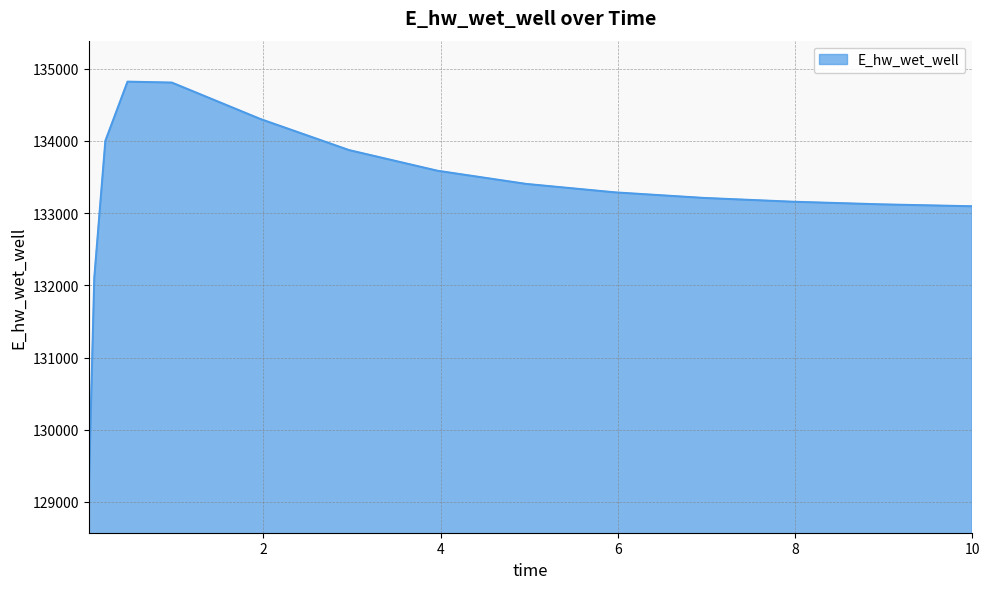

How many lines are shown in the chart?

1